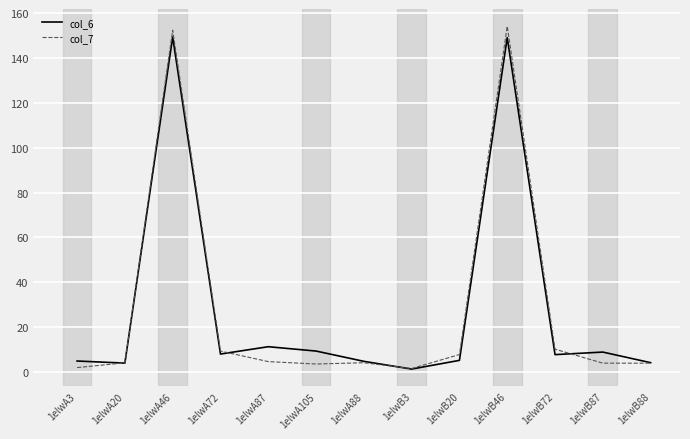

What is the highest value of the col_7 series?

154.3